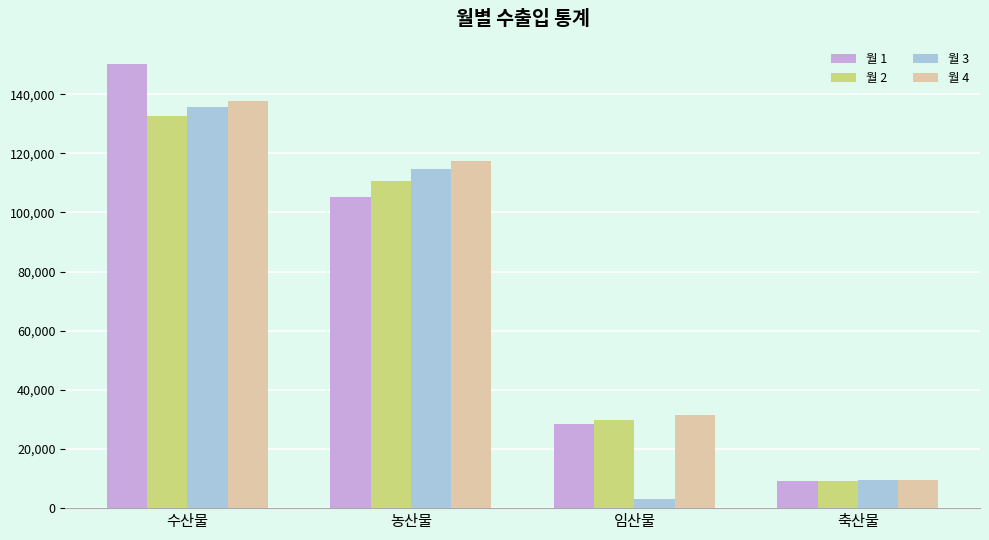

What is the value of the 월 4 bar at the 4th from the left?

9653